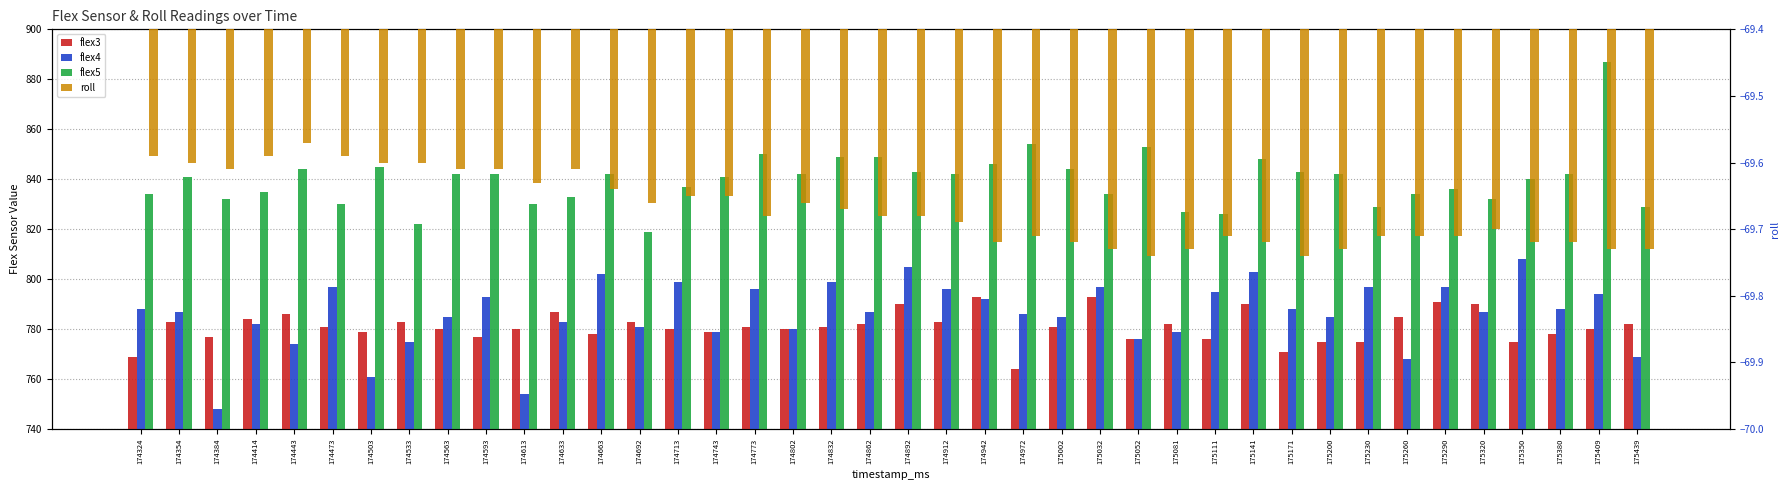

Between 175111 and 175290, which is larger?

175290